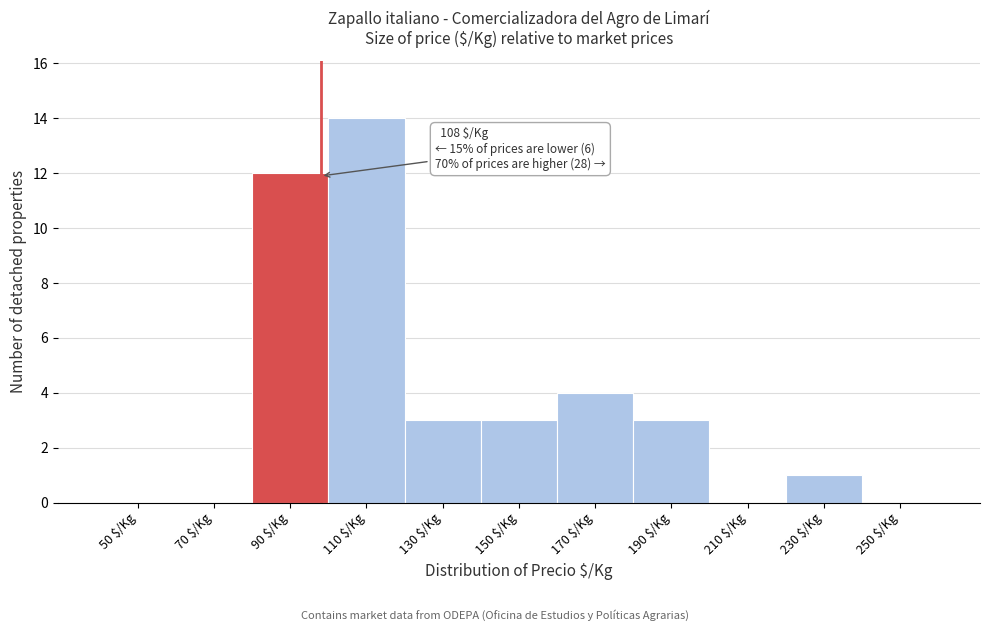

Is it true that the value at 190 $/Kg is 1?

False